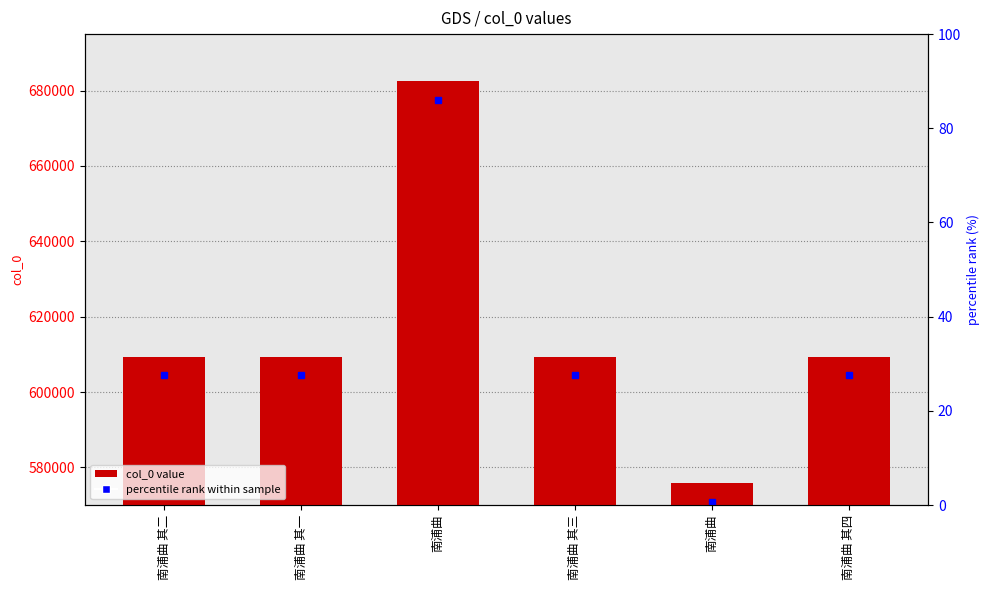

How many values exceed 609400?

2